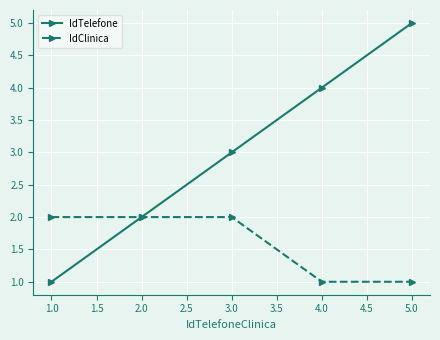

True or false: IdClinica has more than 2 points higher than both neighbors.

False